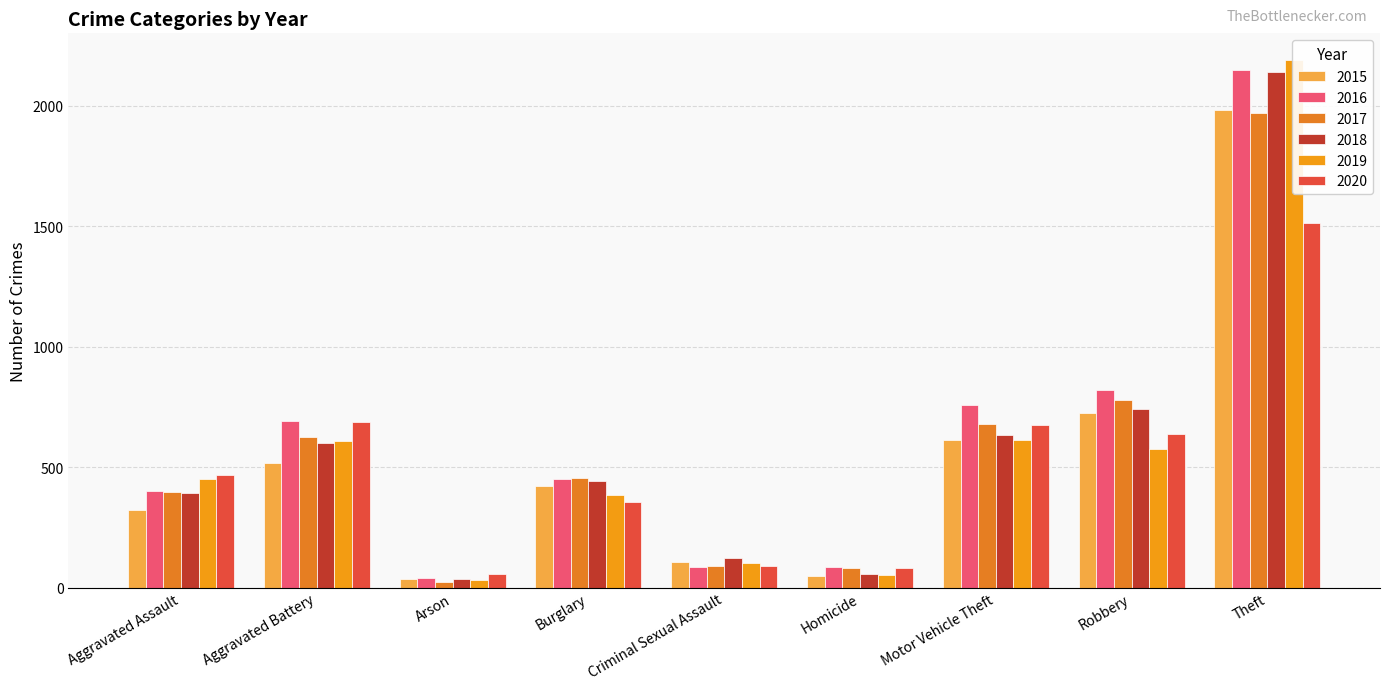

True or false: 2019 has a value of 185 at Aggravated Battery.

False